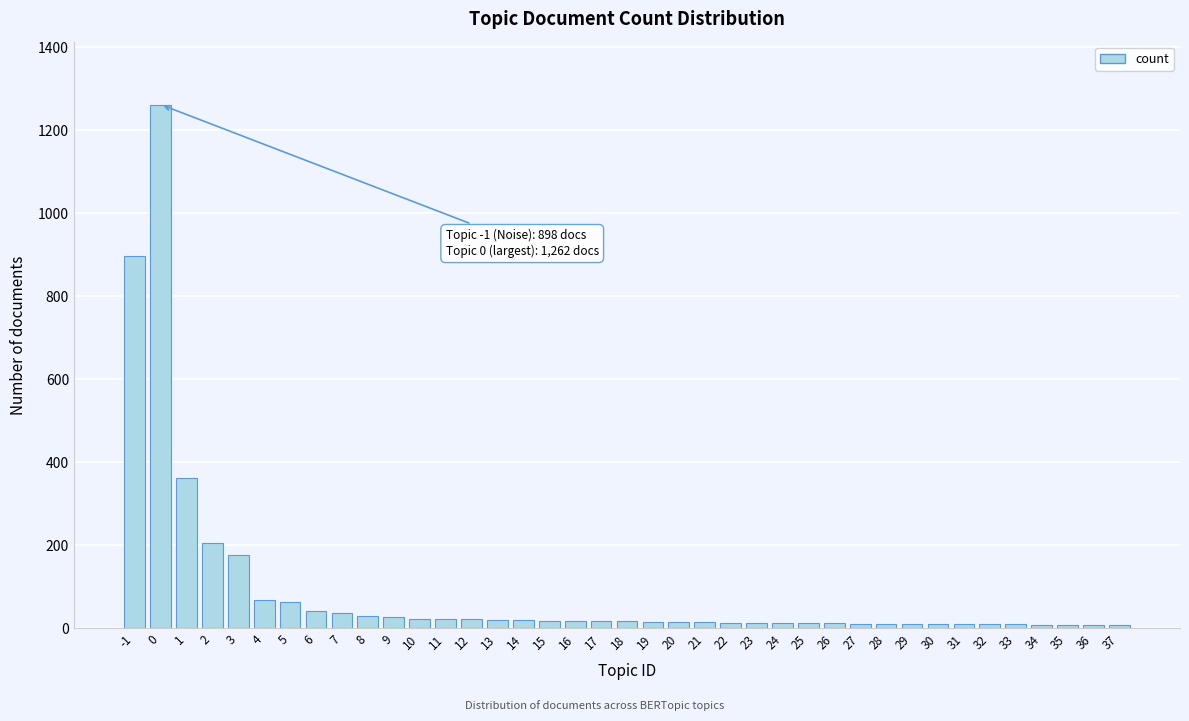

What is the average value?

92